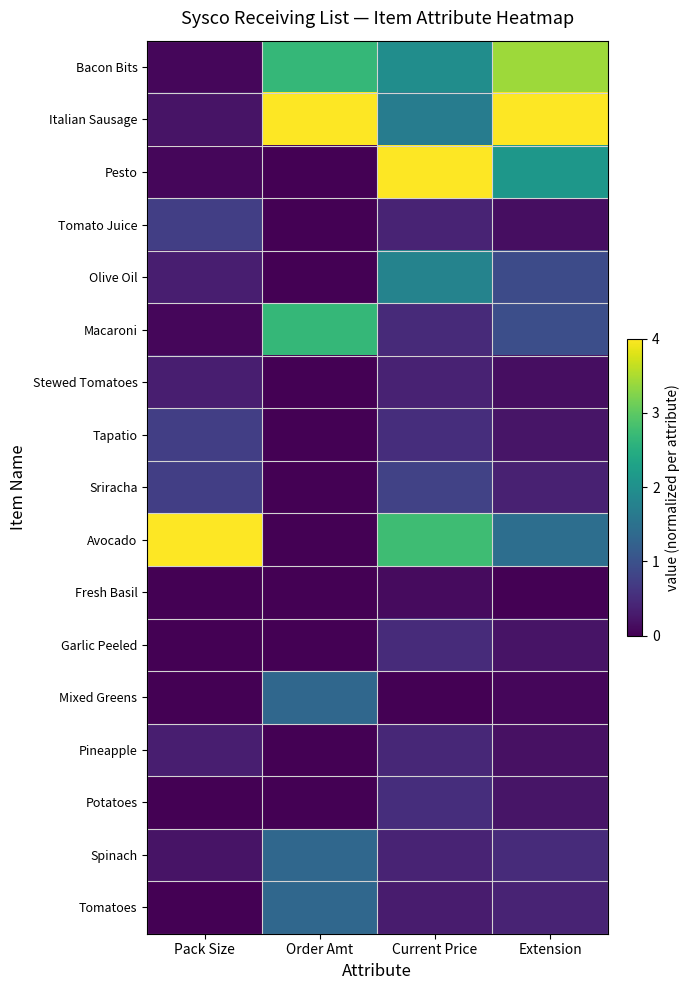

What is the greatest value displayed?

4.0